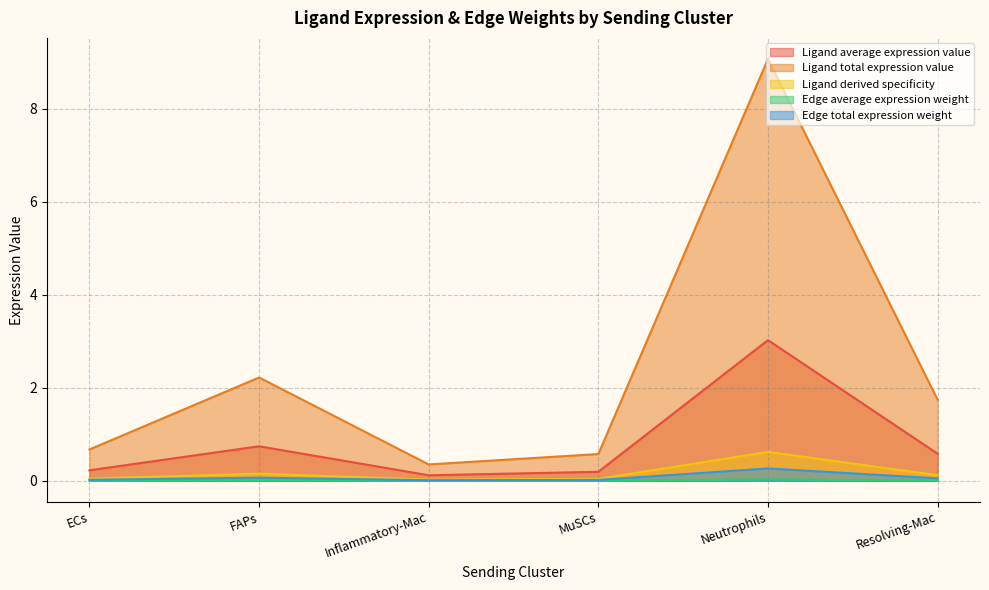

What are all the series names shown in the legend?

Ligand average expression value, Ligand total expression value, Ligand derived specificity, Edge average expression weight, Edge total expression weight